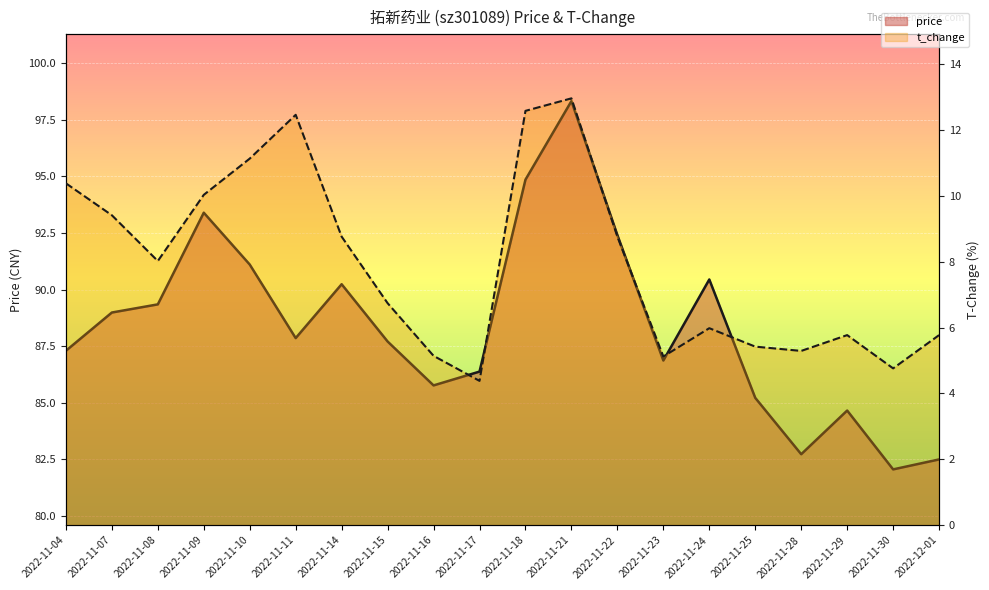

The value of t_change line at 2022-11-17 is 1.8. True or false?

False